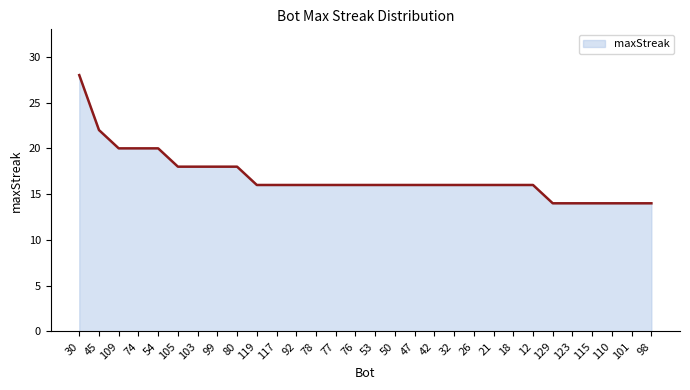

What is the label of the 10th point from the right?

26